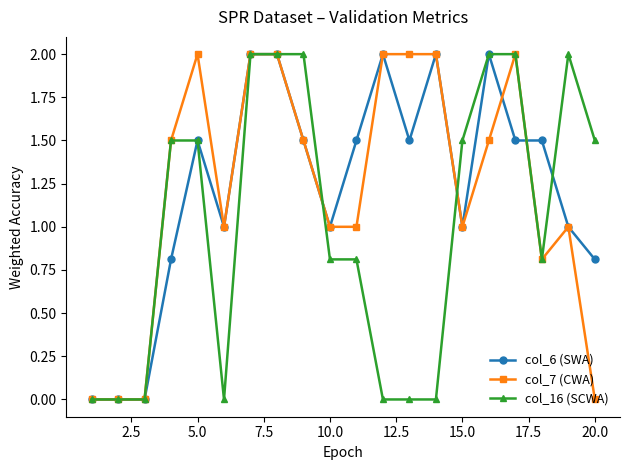

What is the value of the col_16 (SCWA) point at the 19th from the left?

2.0